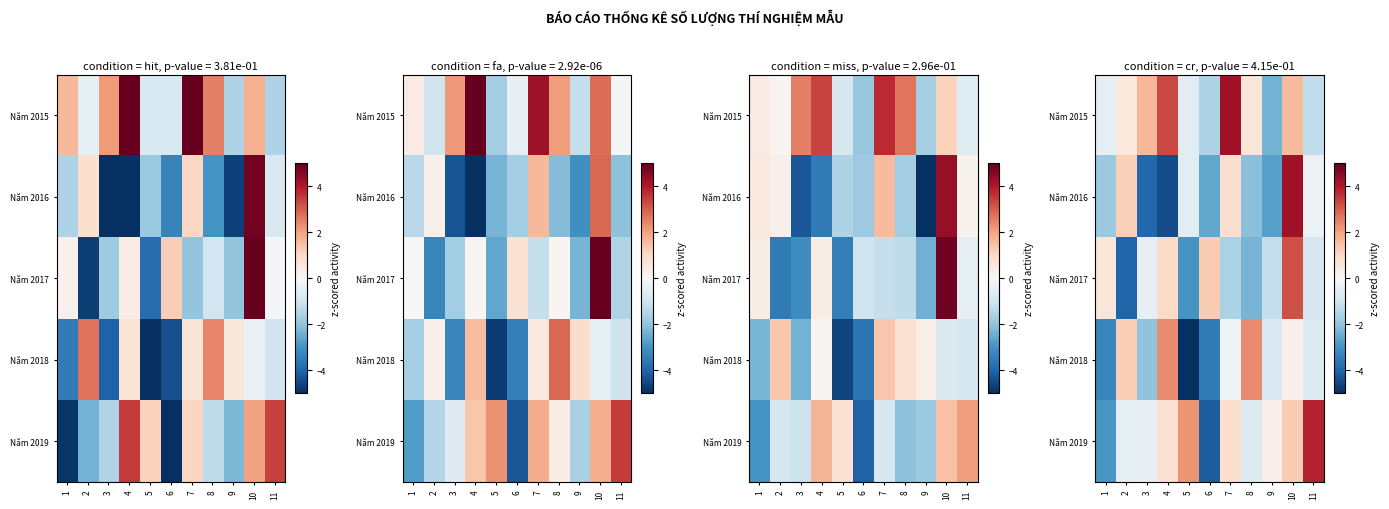

What is the difference between the highest and lowest values at 5?

7.8